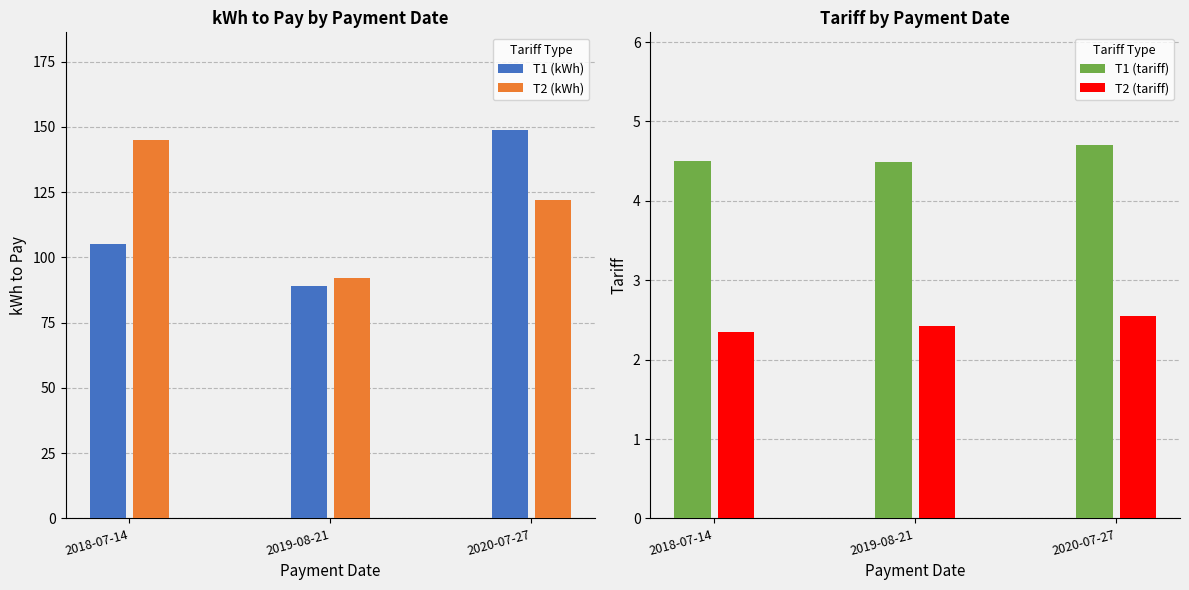

What is the difference between the highest and lowest values at 2018-07-14?

142.7